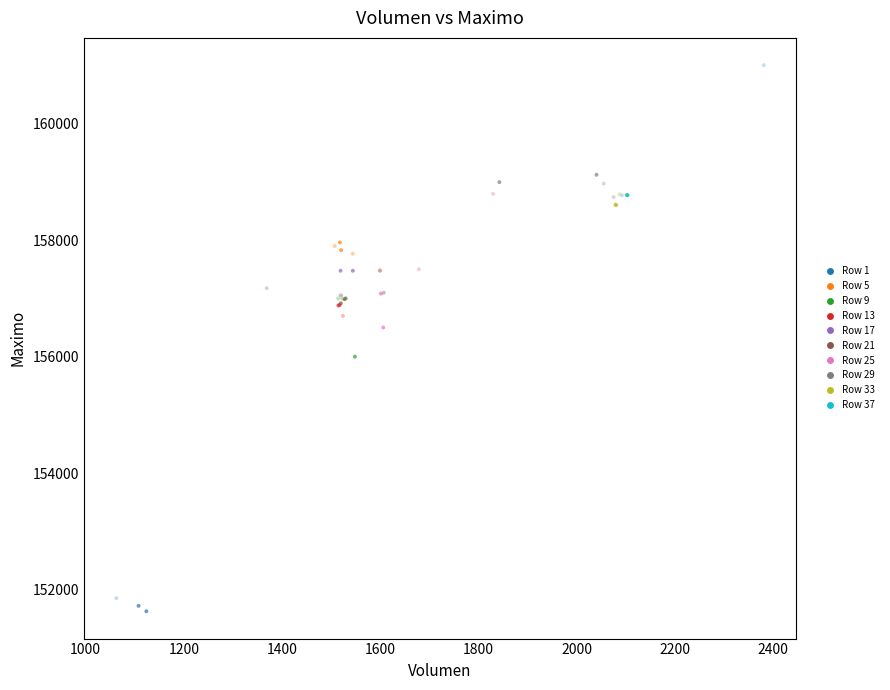

What Y value in the scatter plot is closest to 156316?

156500